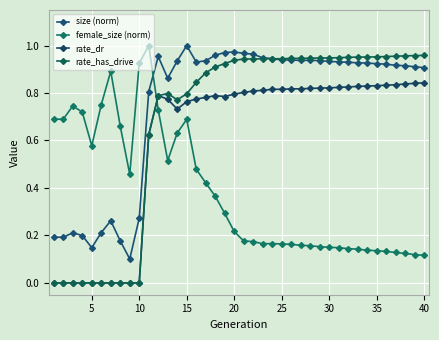

What is the sum of all rate_has_drive values?

27.3